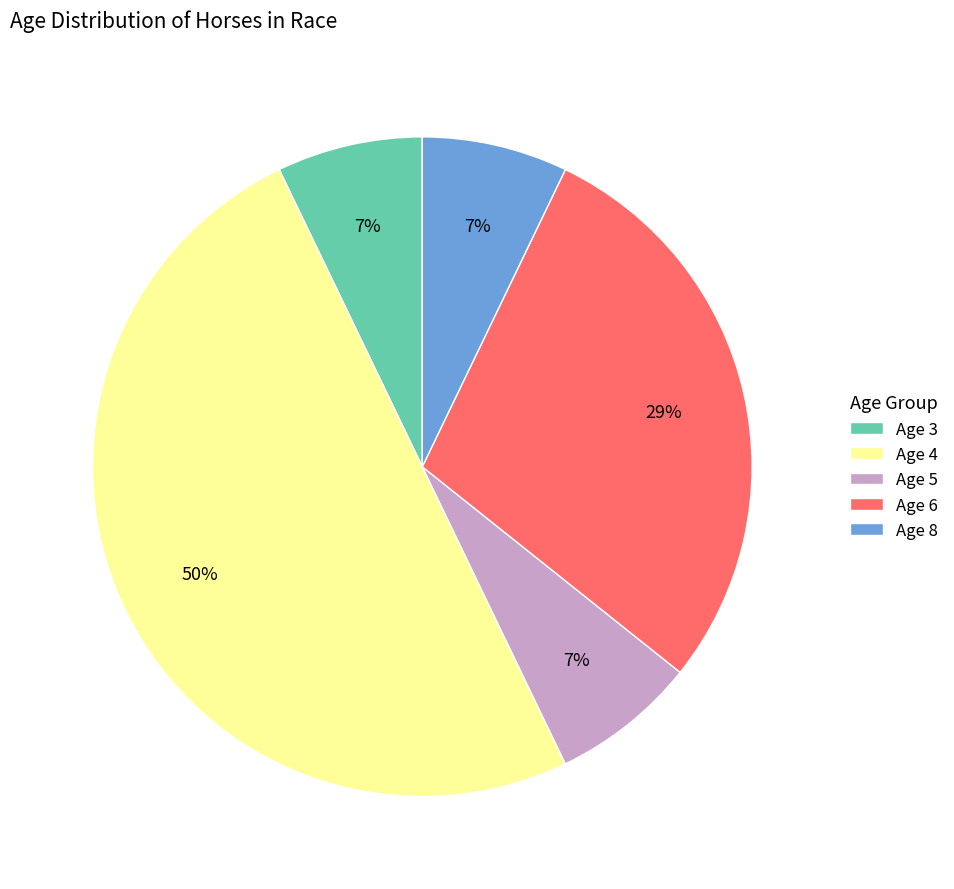

Does Age 8 account for over 50% of the chart?

No